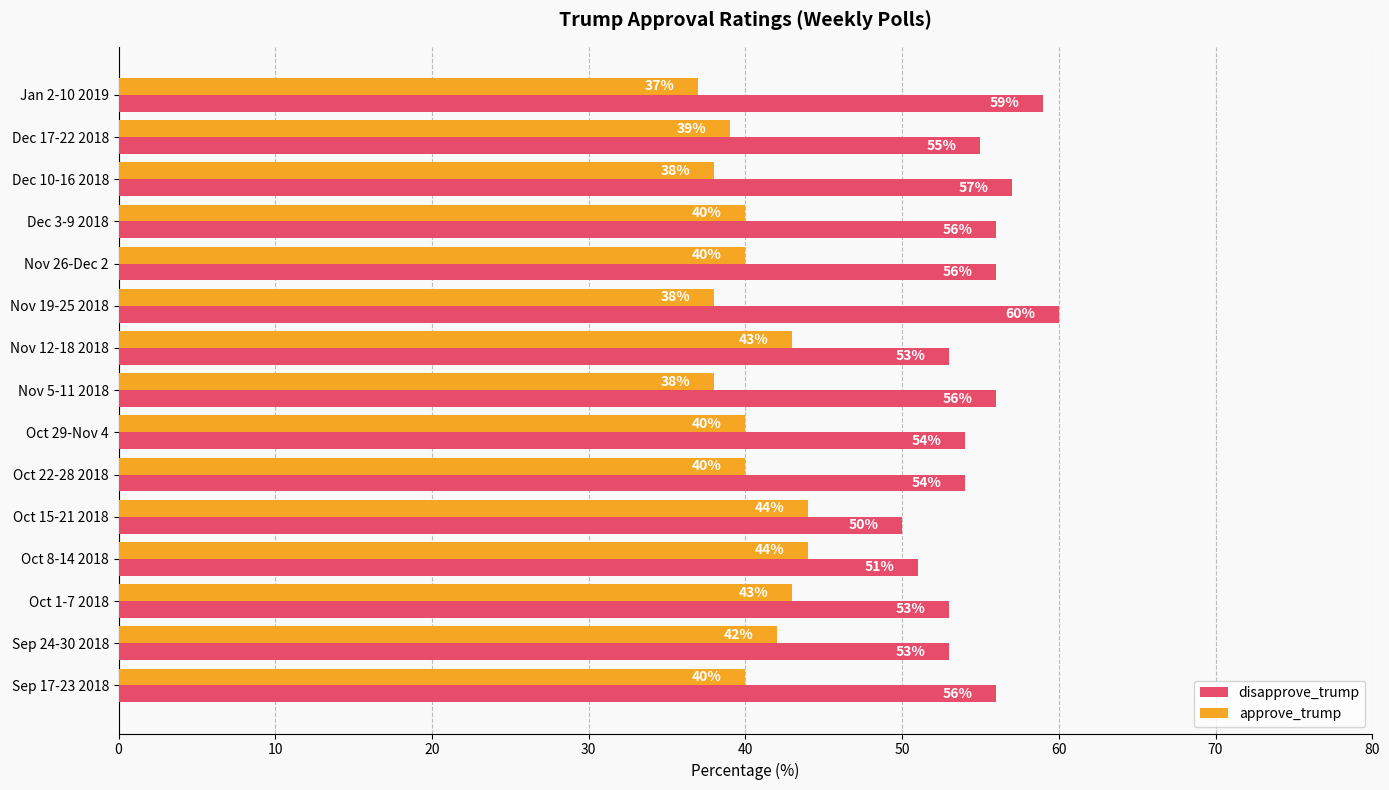

Which series has the largest range (max minus min)?

disapprove_trump